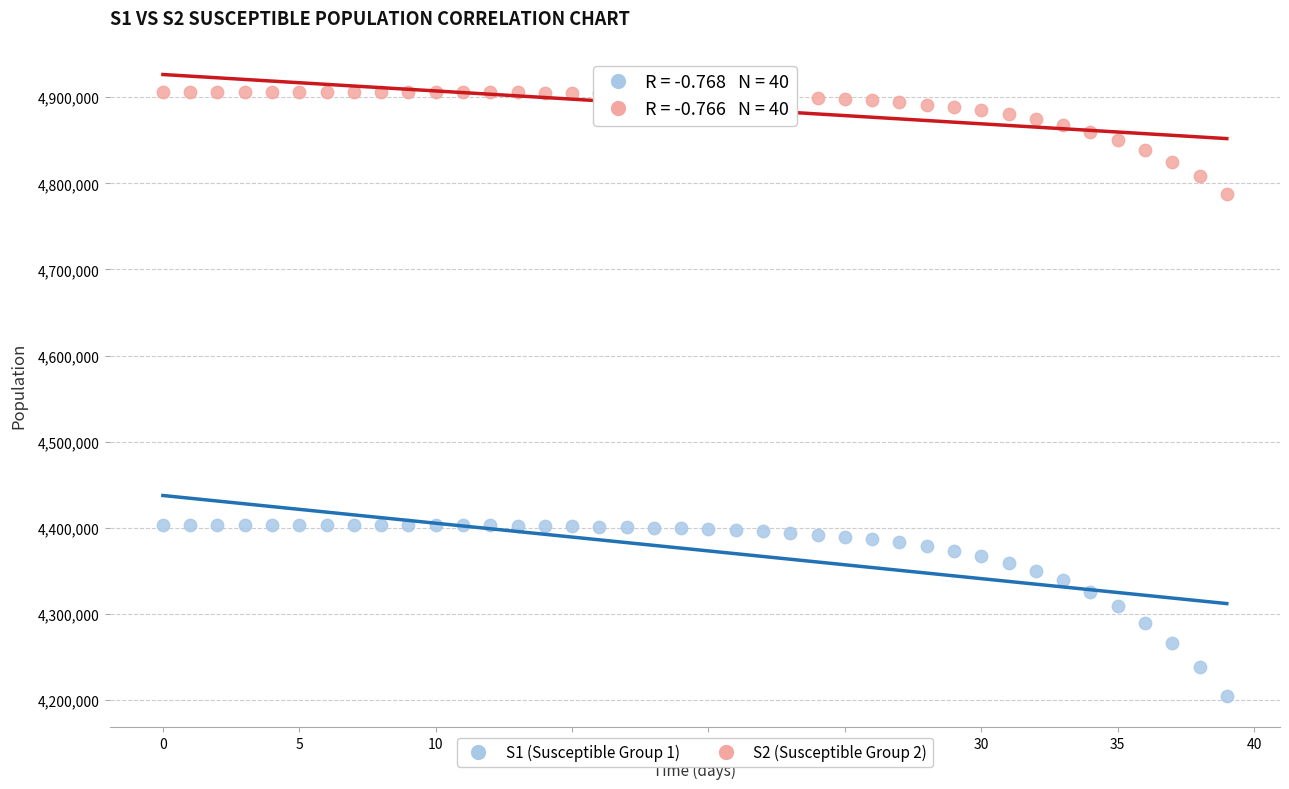

Which series has the largest Y range (max minus min)?

S1 (Susceptible Group 1)